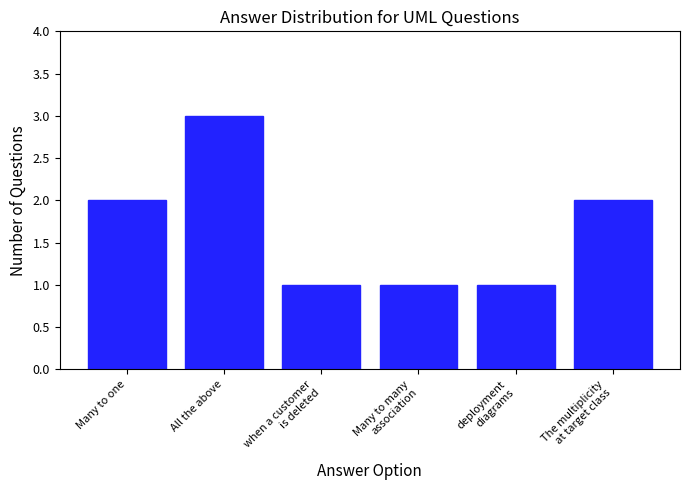

The value at All the above is 3. True or false?

True